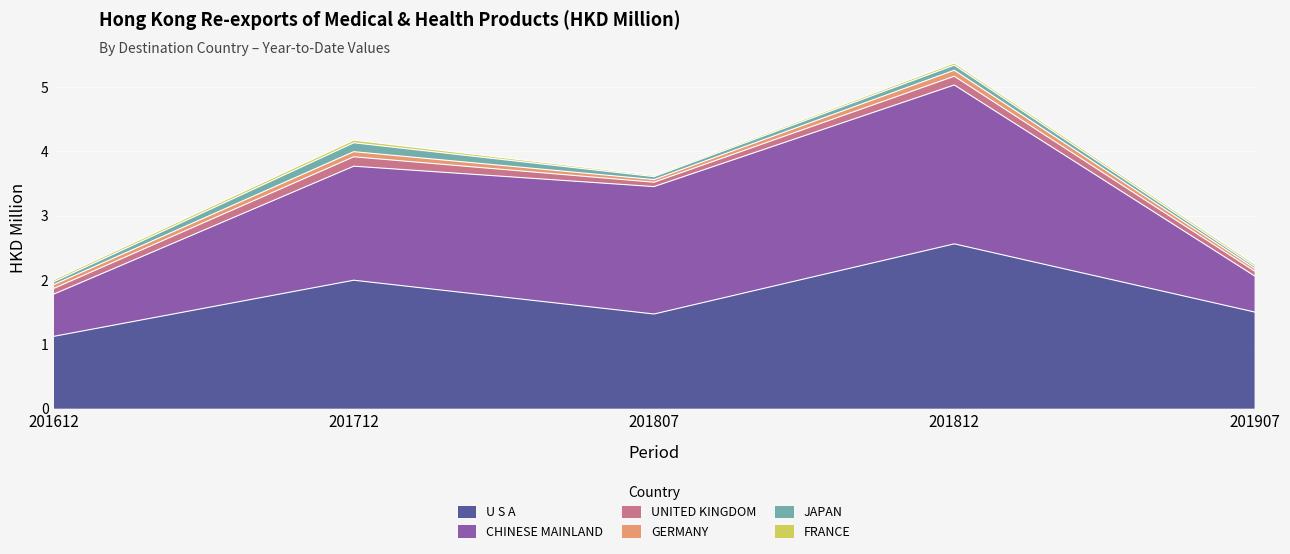

Which series has the largest total across all categories?

U S A